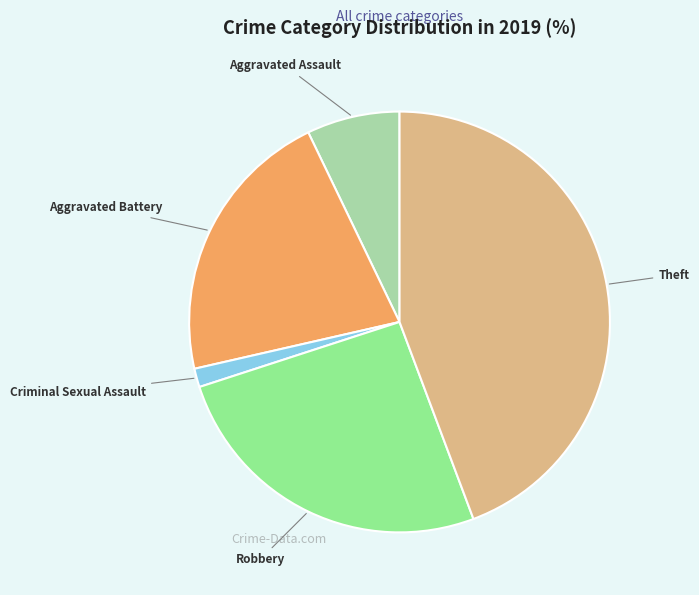

How many segments does this pie chart have?

5